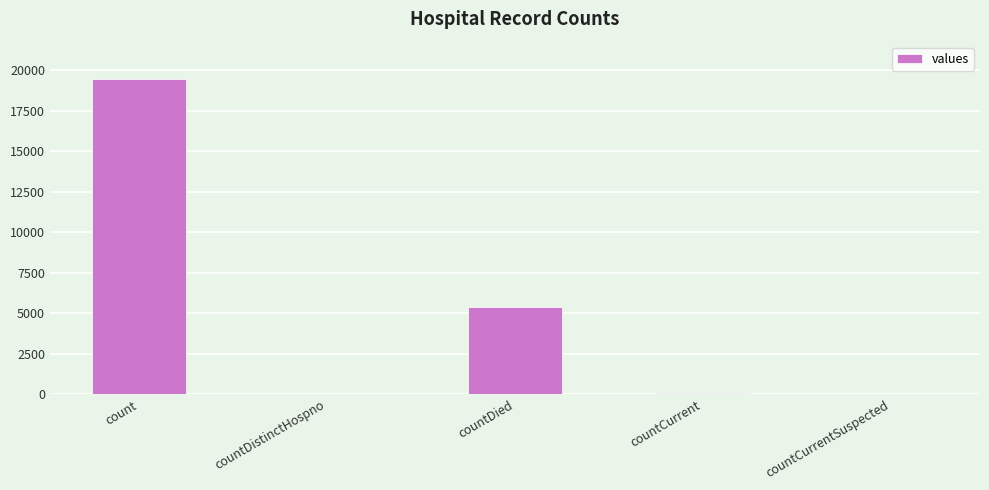

The value at countCurrentSuspected is -12495. True or false?

False